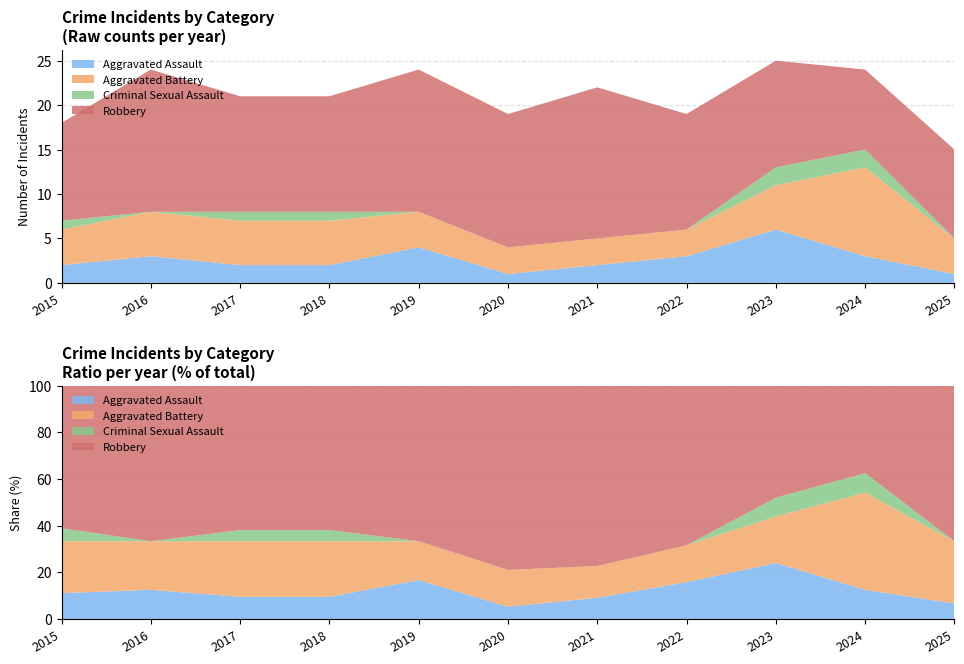

Reading right to left, list all the values displayed in this chart.

Aggravated Assault: 2025=1	2024=3	2023=6	2022=3	2021=2	2020=1	2019=4	2018=2	2017=2	2016=3	2015=2
Aggravated Battery: 2025=4	2024=10	2023=5	2022=3	2021=3	2020=3	2019=4	2018=5	2017=5	2016=5	2015=4
Criminal Sexual Assault: 2025=0	2024=2	2023=2	2022=0	2021=0	2020=0	2019=0	2018=1	2017=1	2016=0	2015=1
Robbery: 2025=10	2024=9	2023=12	2022=13	2021=17	2020=15	2019=16	2018=13	2017=13	2016=16	2015=11